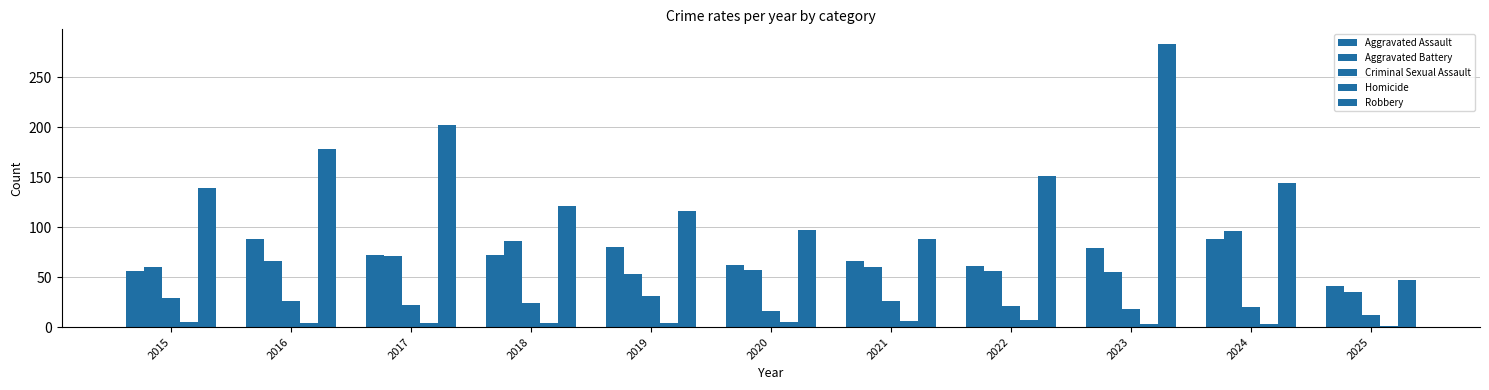

How many bars are there in total?

55